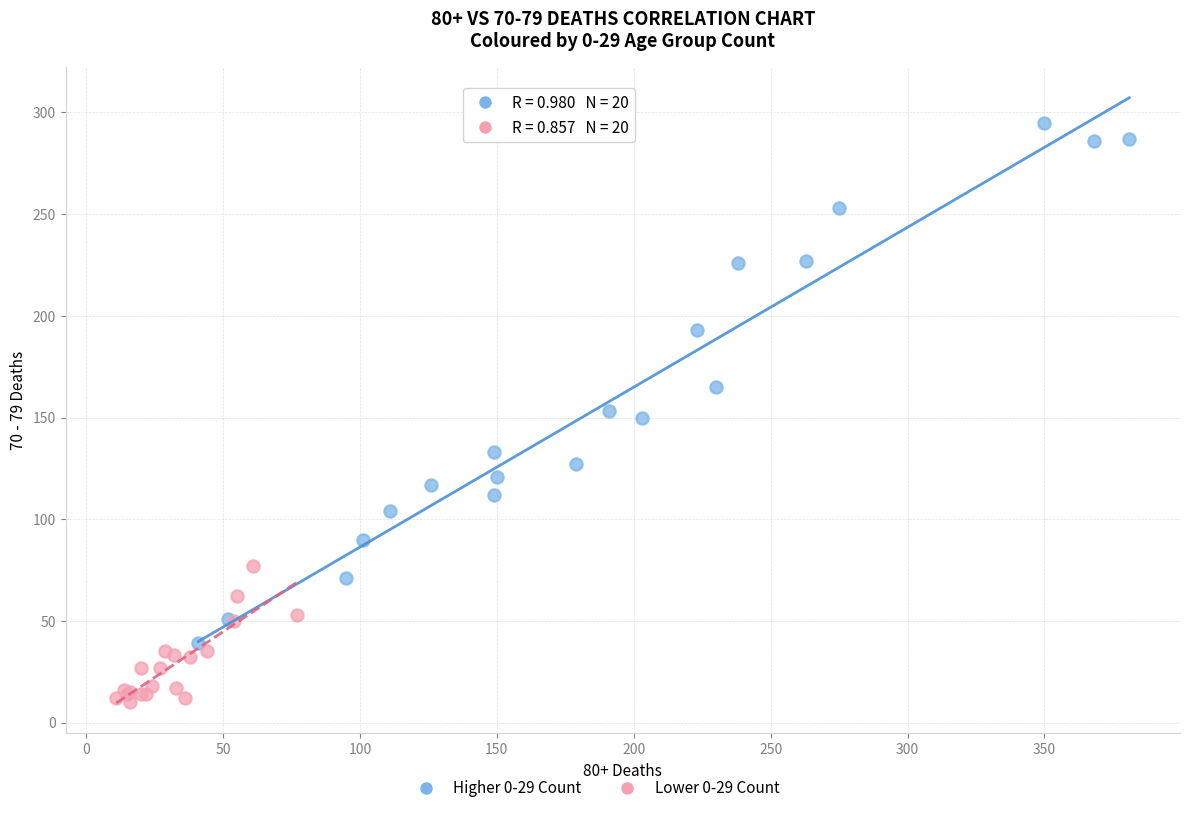

Which series contains the lowest Y value?

Lower 0-29 Count